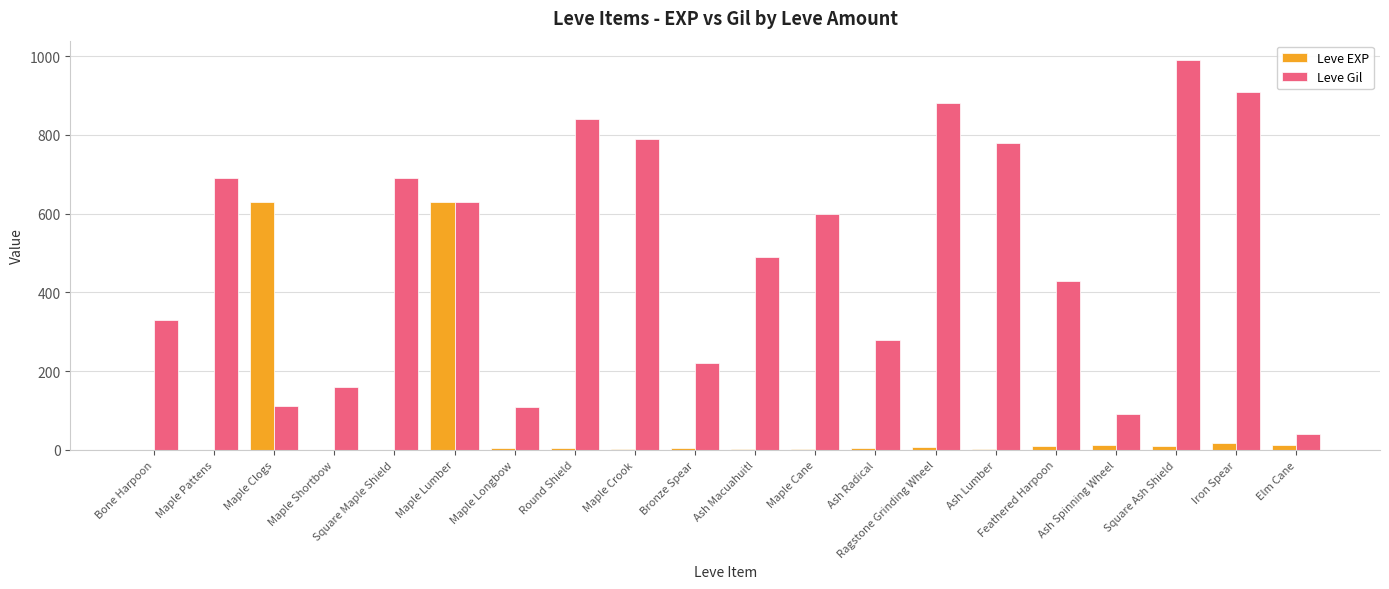

Is it true that Leve Gil equals 112 at Maple Clogs?

True